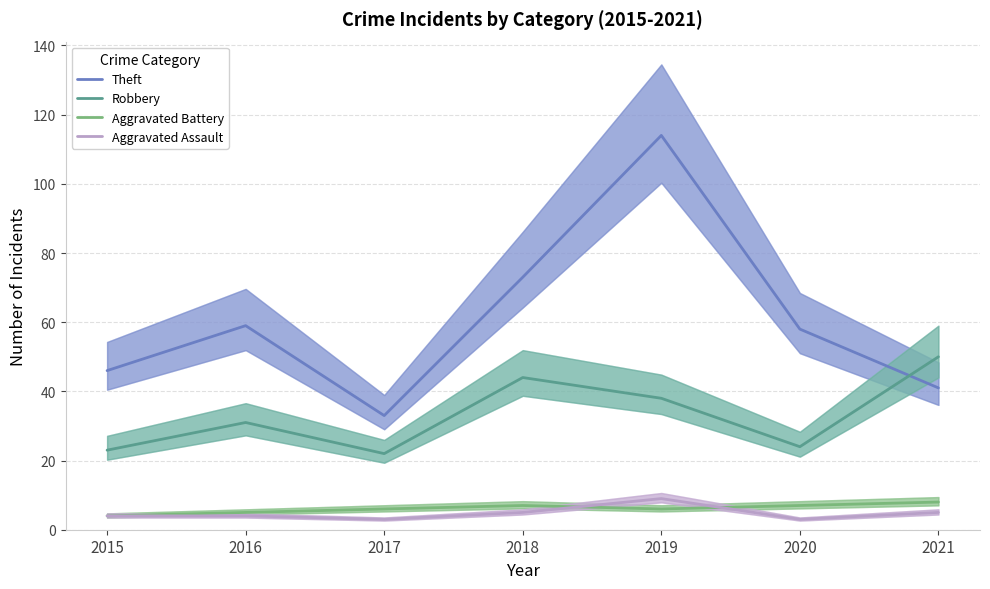

True or false: Aggravated Battery and Robbery intersect in this chart.

False